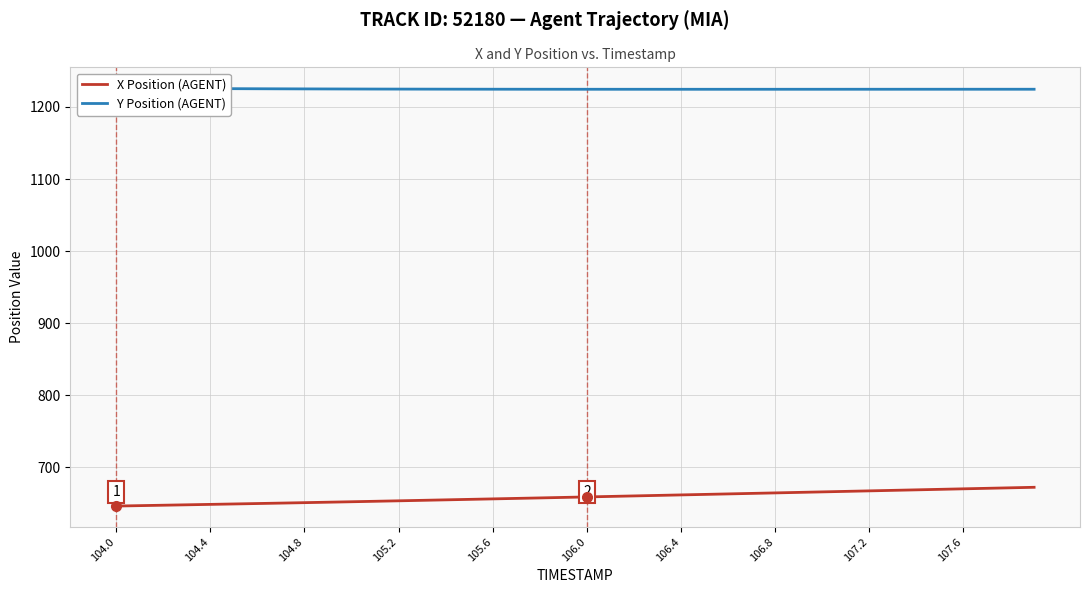

Which series has the largest total across all categories?

Y Position (AGENT)